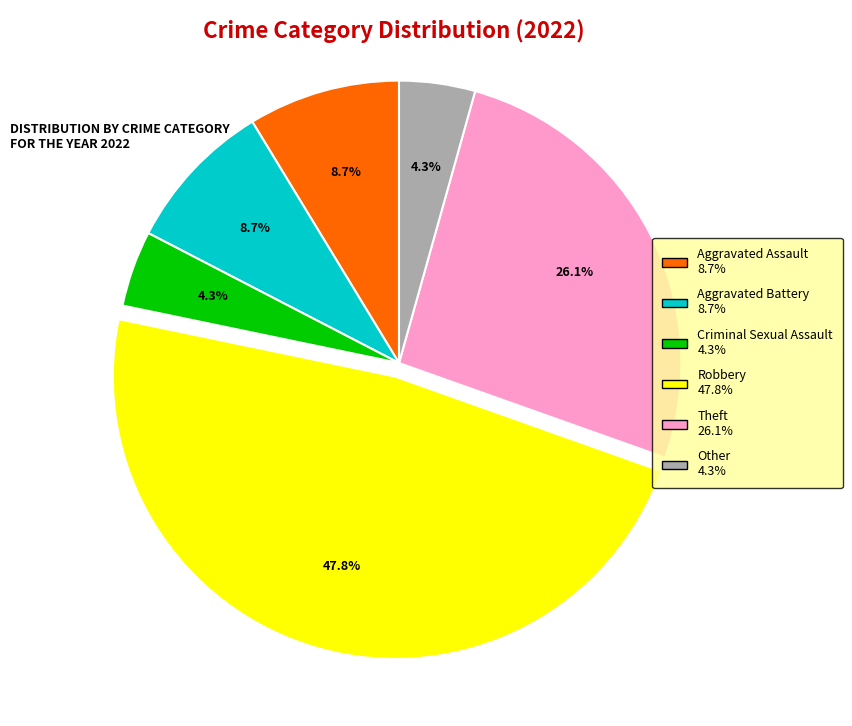

The Aggravated Assault slice represents 9% of the pie. True or false?

True